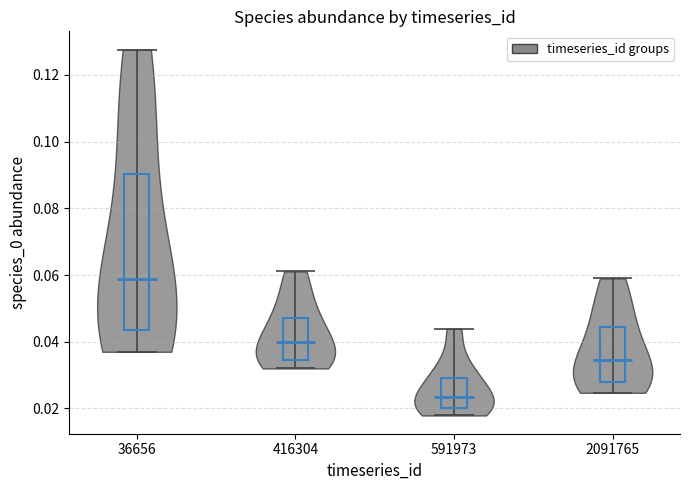

Where does the median line of the violin at x = 36656 sit on the y-axis? The values are not printed on the chart, so give them approximately, as read against the axis.

0.058